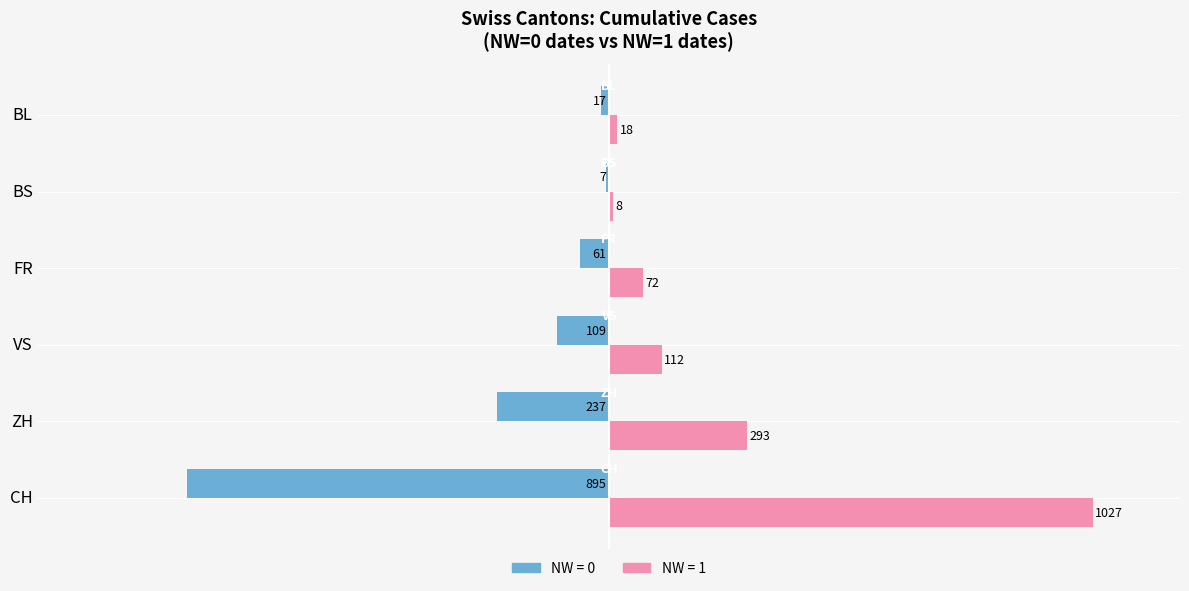

At which category is the sum across all series the highest?

CH